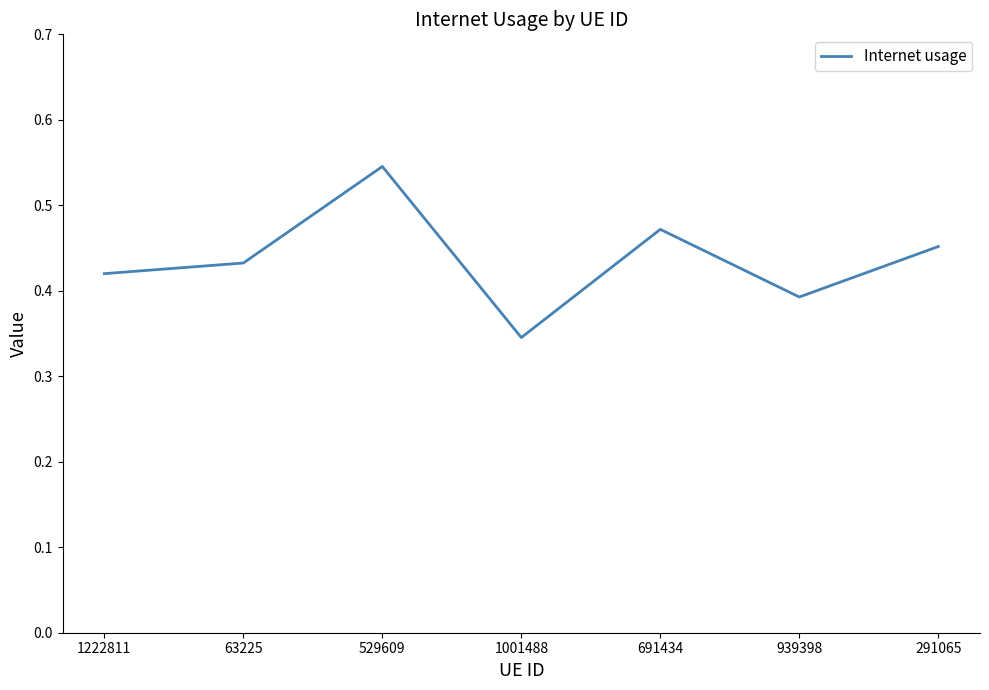

How many values are between 0 and 1?

7